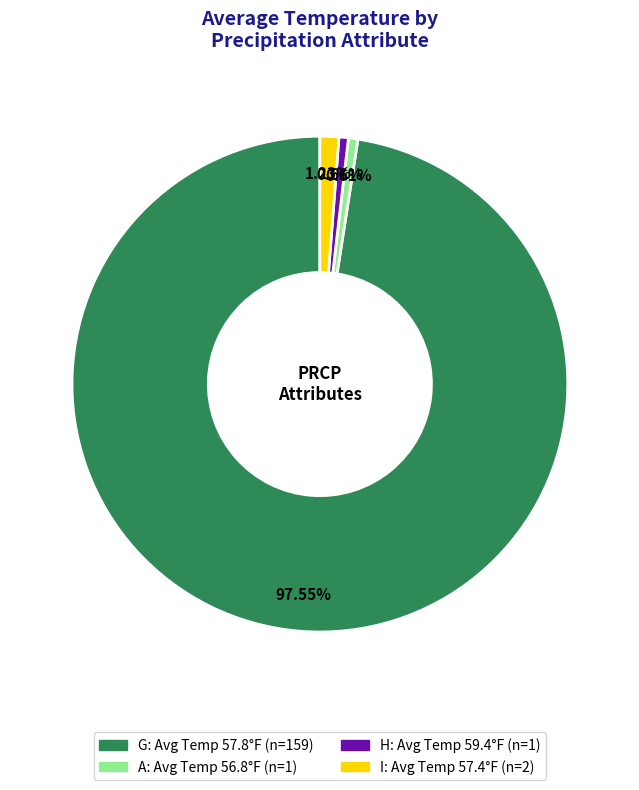

To the nearest percent, what percentage of the pie is H?

1%